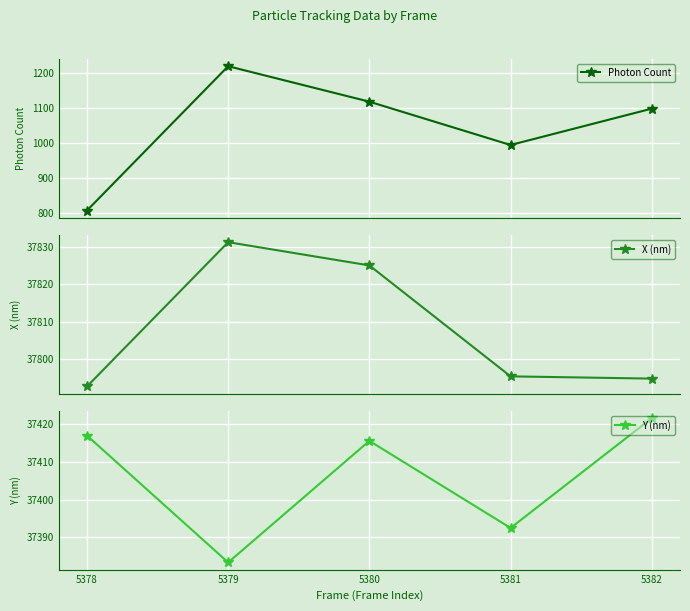

Is the value of X (nm) at 5382 greater than the value of Y (nm) at 5382?

Yes